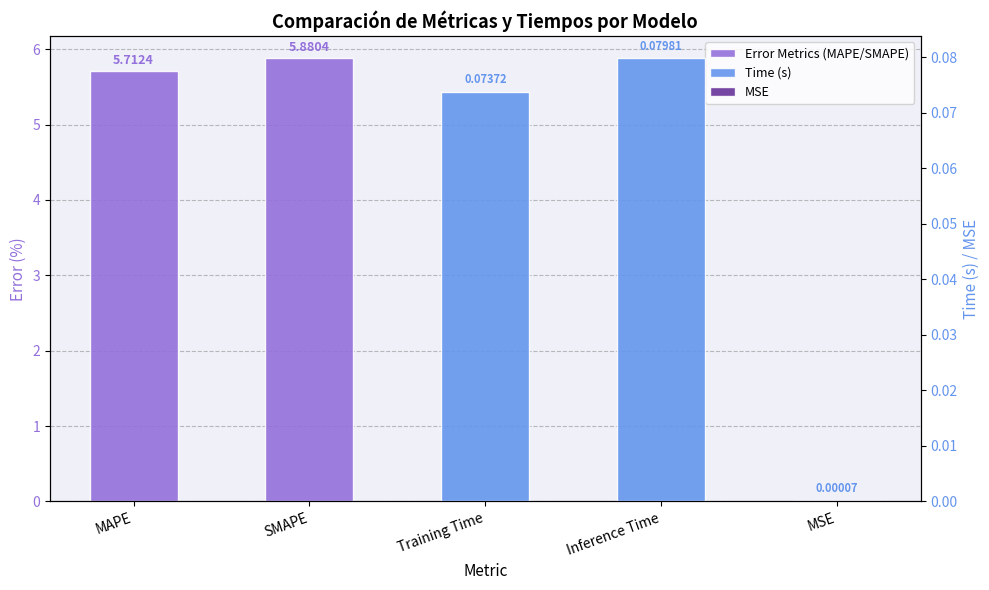

True or false: Time (s) has a value of 0.1 at Inference Time.

False